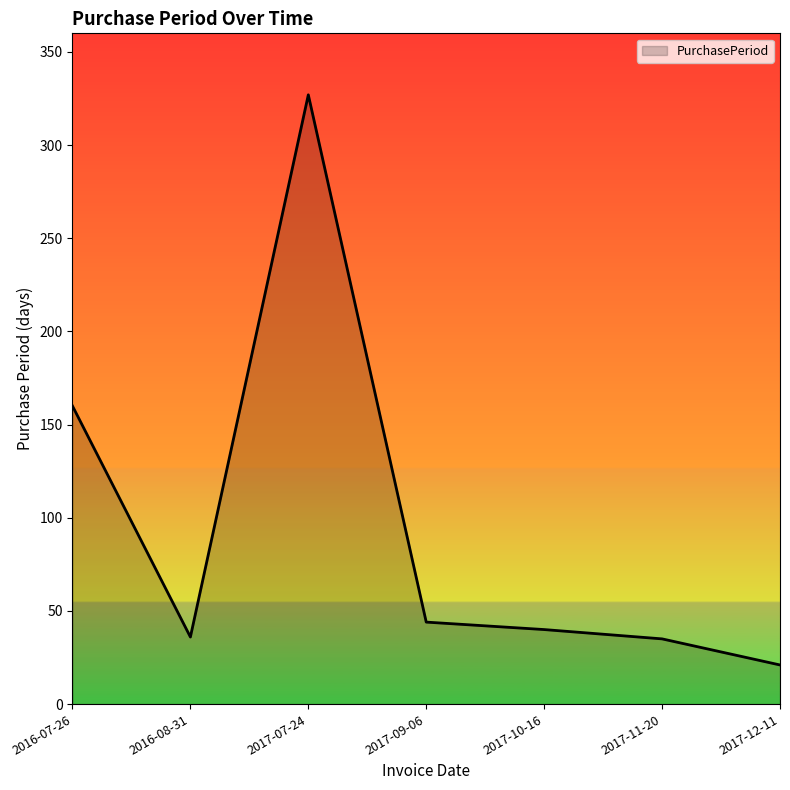

What is the difference between the second highest and minimum values?

139